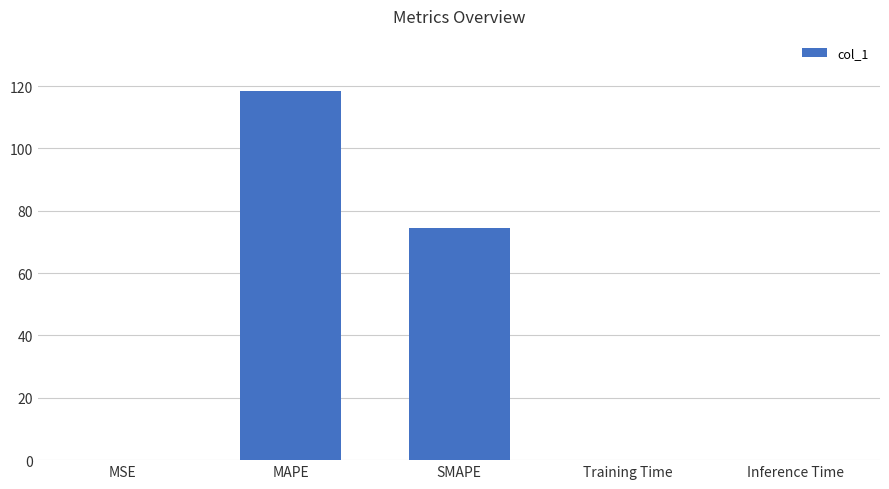

How many series are shown in this chart?

1